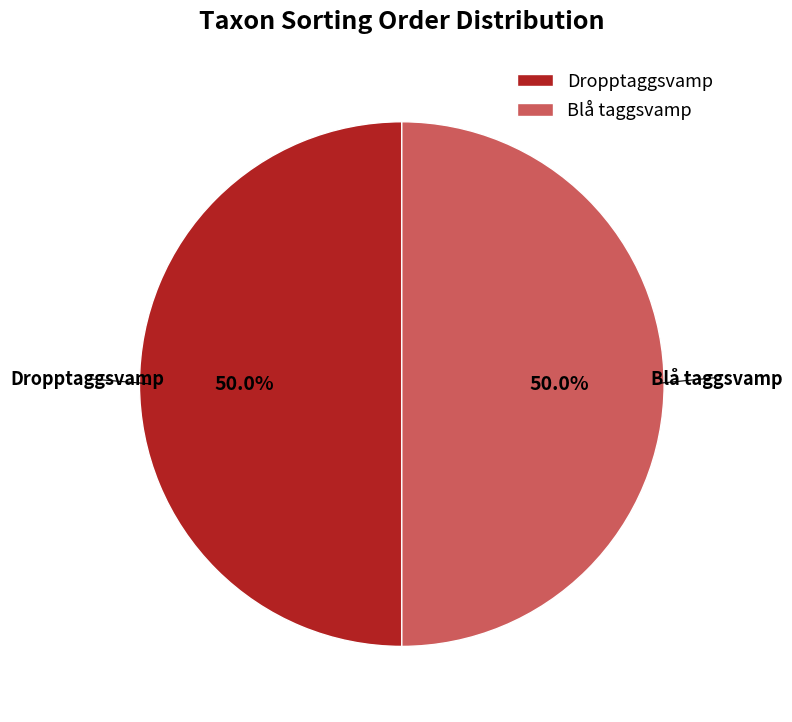

How many slices are in this pie chart?

2